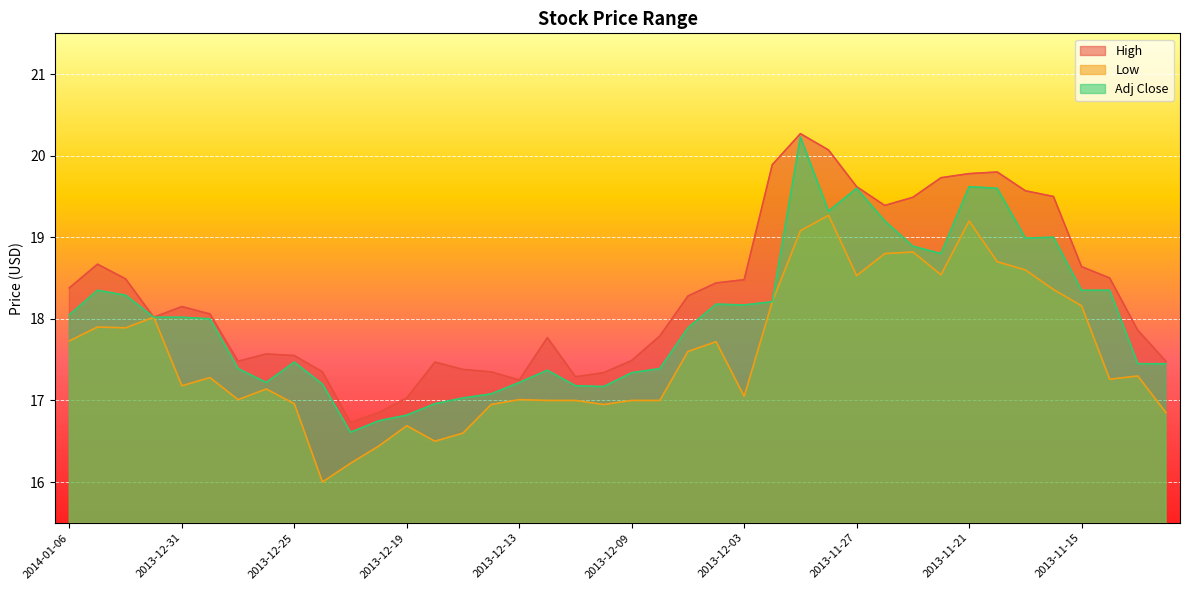

What is the difference between the Adj Close values at 2013-11-27 and 2013-12-09?

2.3